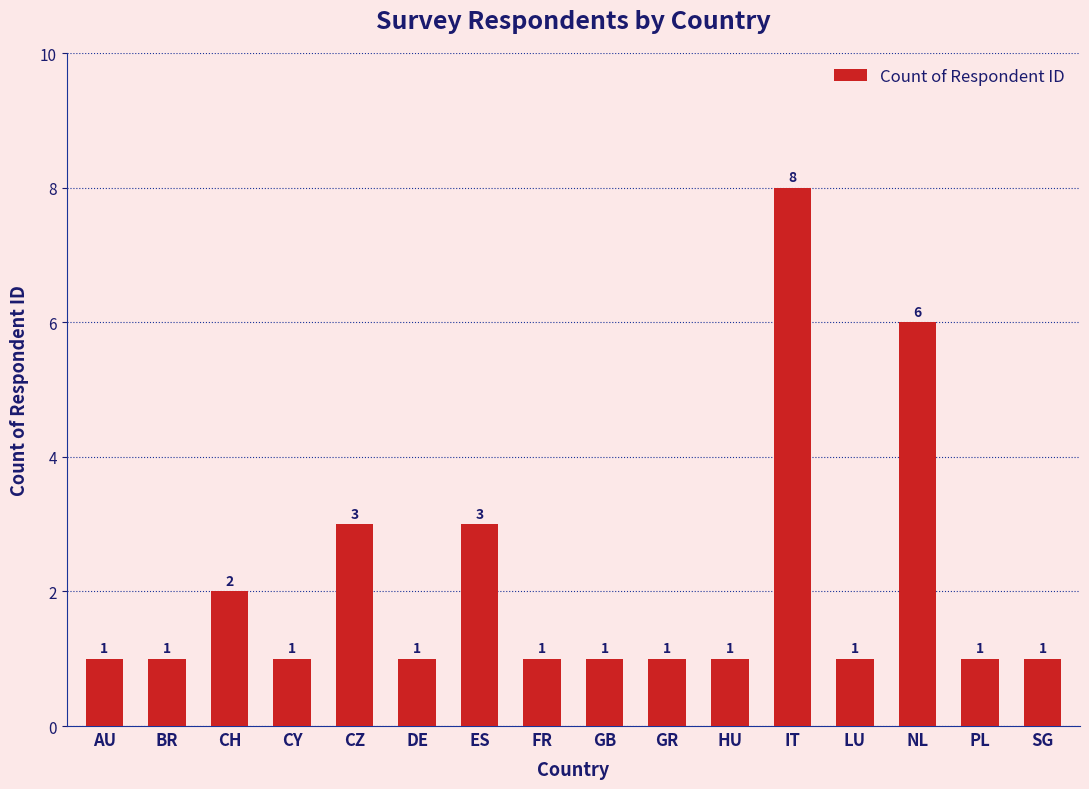

What is the greatest value displayed?

8